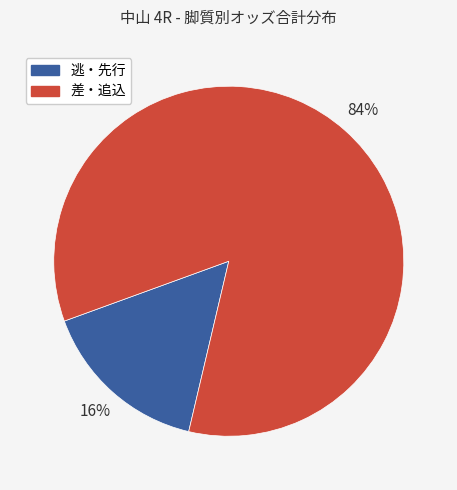

To the nearest percent, what is the difference between the largest and smallest slice percentages?

68%